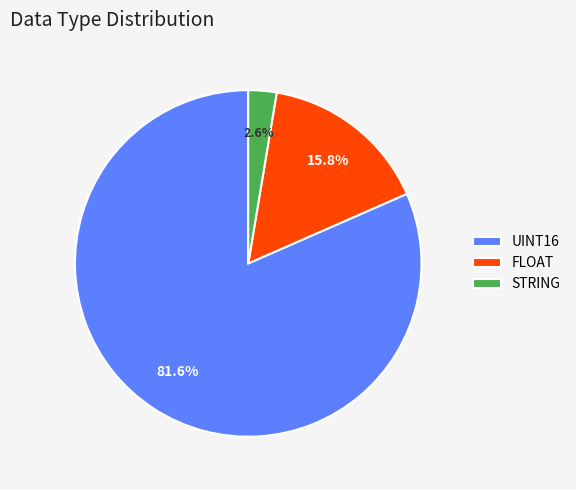

What portion of the pie excludes STRING?

97.4%